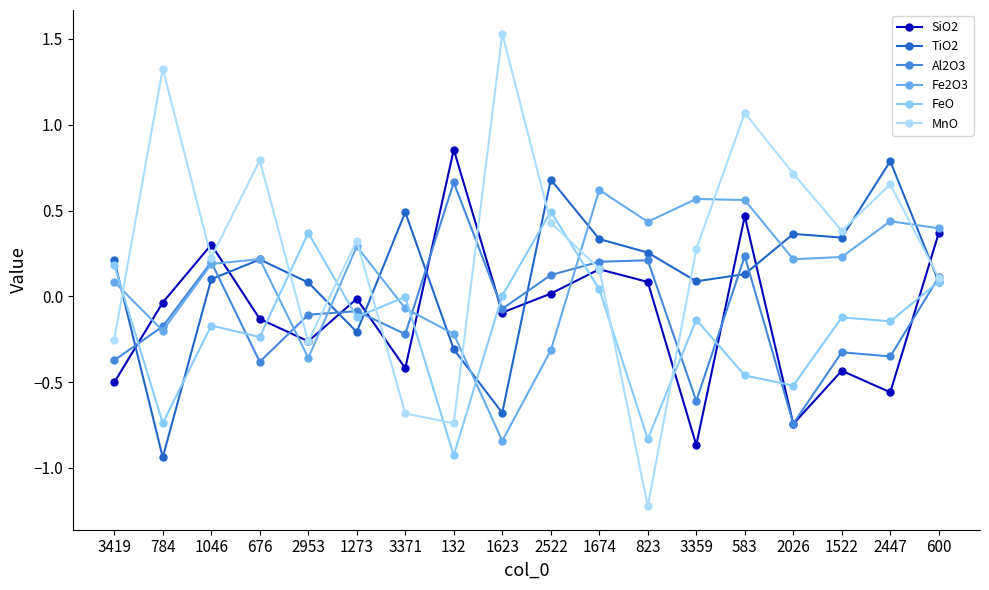

How many negative values does the Al2O3 series have?

11